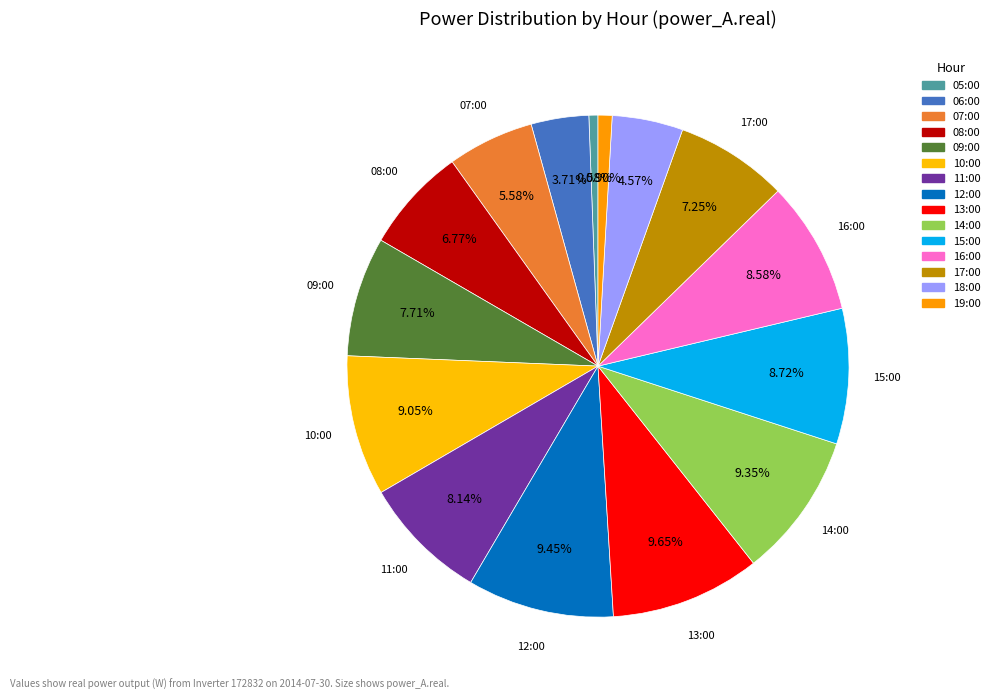

Is the sum of 05:00 and 14:00 greater than half?

No